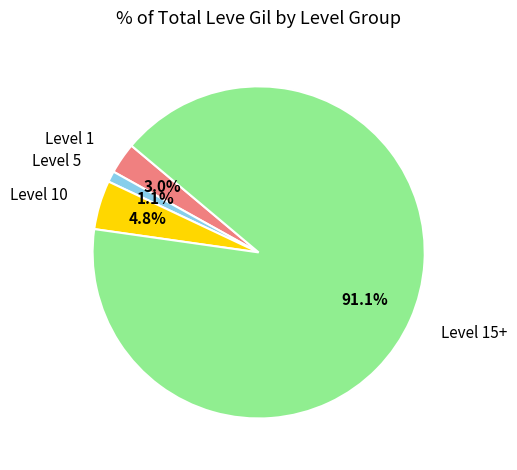

How many slices are in this pie chart?

4